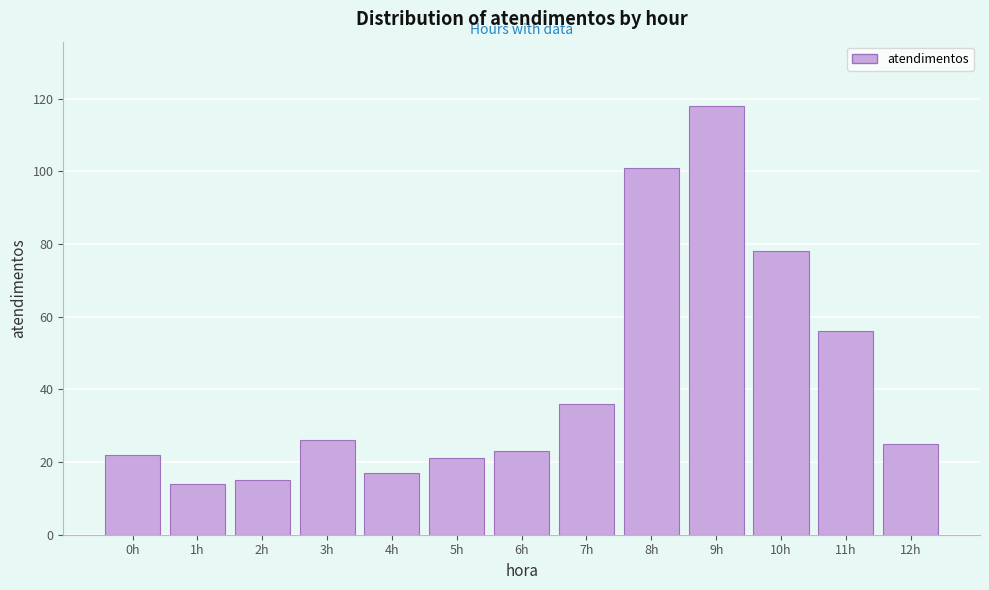

Reading right to left, list all the values displayed in this chart.

25	56	78	118	101	36	23	21	17	26	15	14	22